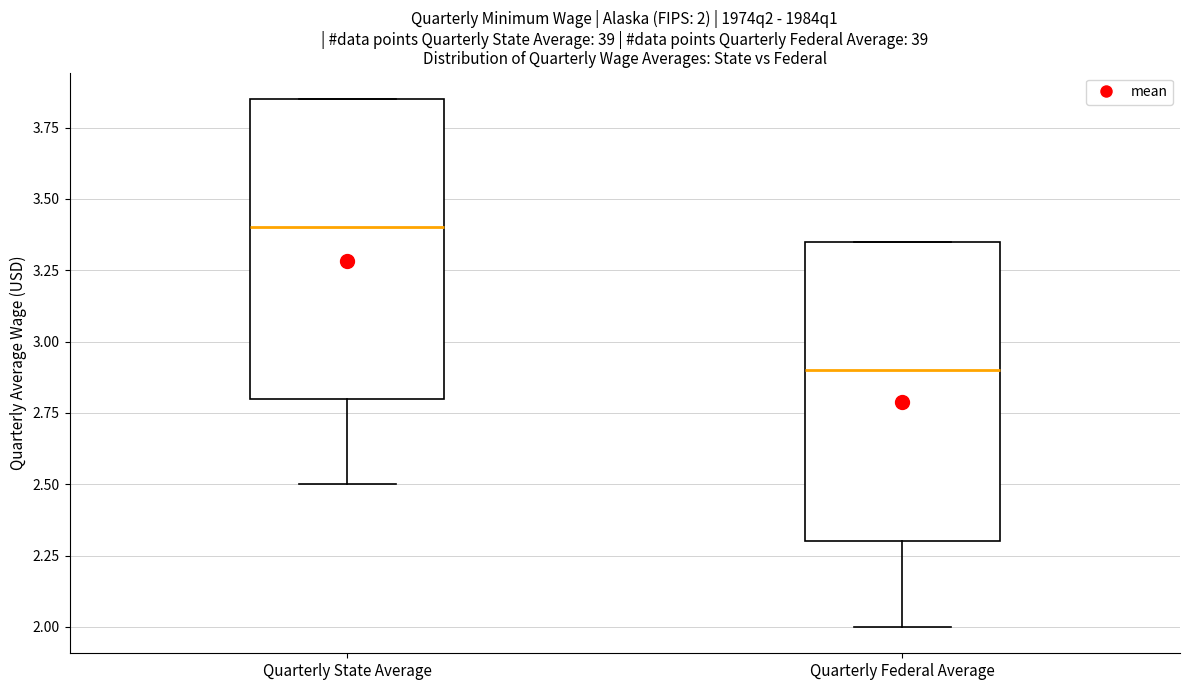

Which box's median line is the lowest?

Quarterly Federal Average